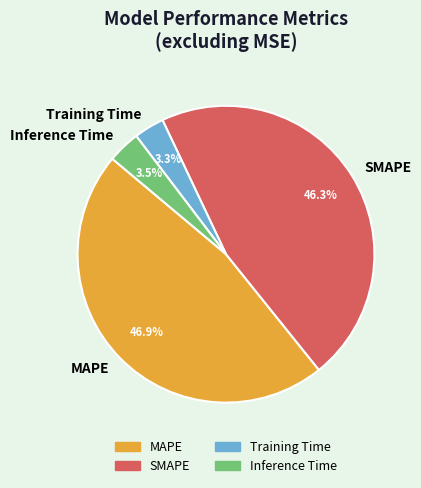

What percentage is the Training Time slice, to the nearest percent?

3%